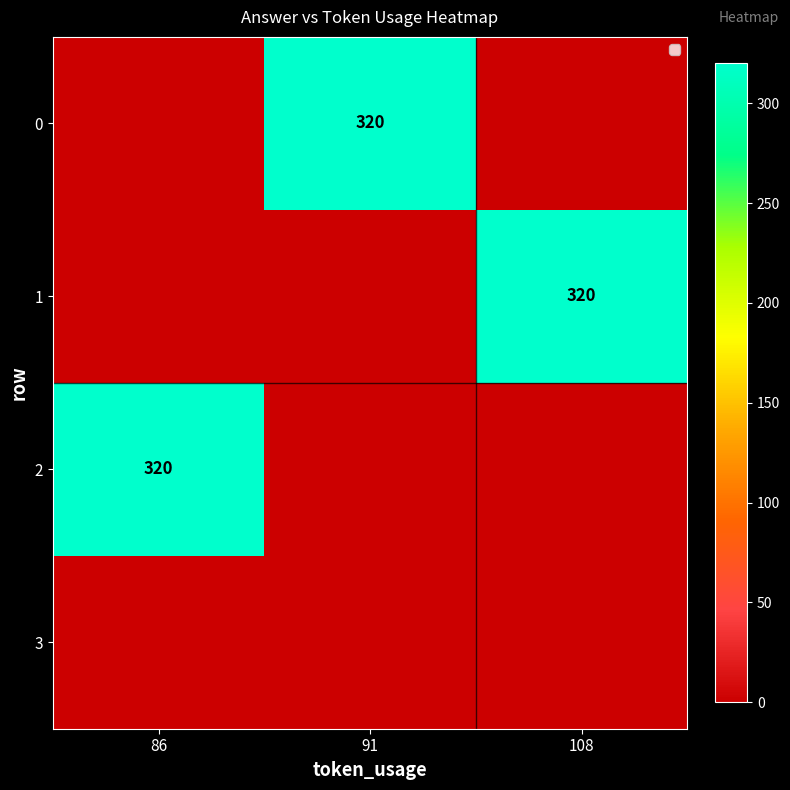

The 1 series shows 320 at 108. True or false?

True